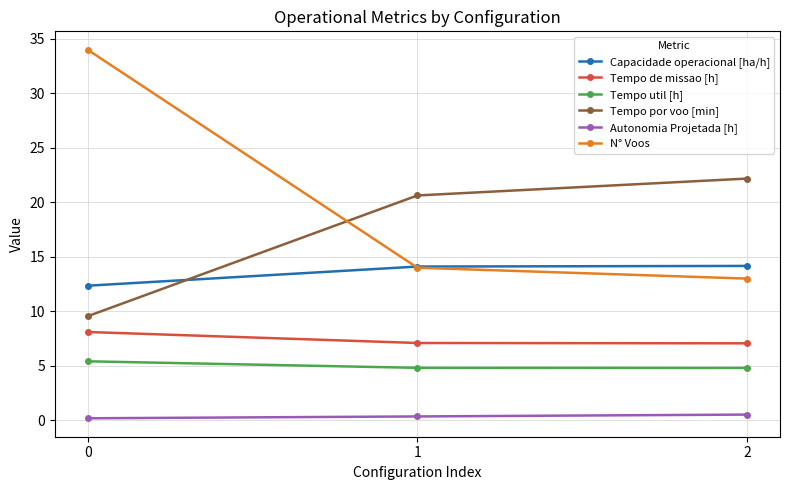

Which series changed the most between 0 and 1?

N° Voos